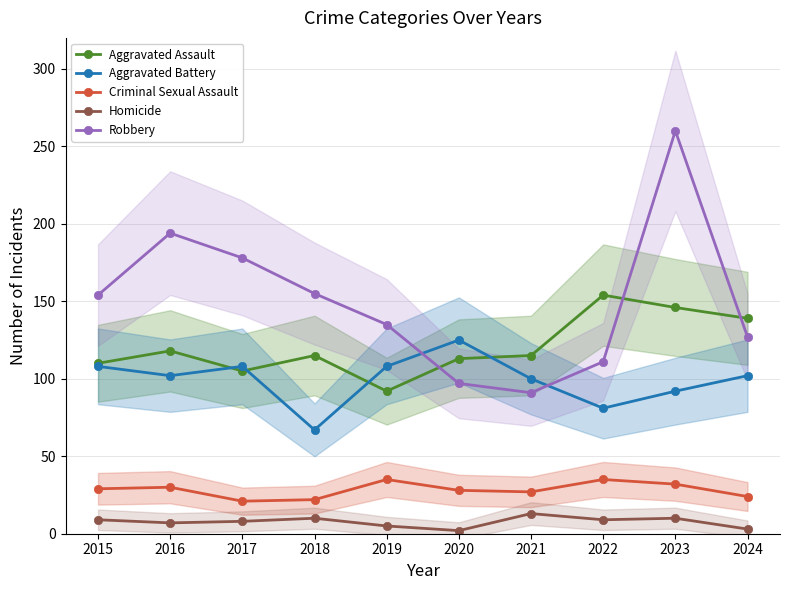

Reading left to right, extract all data points from this chart.

Aggravated Assault: 110	118	105	115	92	113	115	154	146	139
Aggravated Battery: 108	102	108	67	108	125	100	81	92	102
Criminal Sexual Assault: 29	30	21	22	35	28	27	35	32	24
Homicide: 9	7	8	10	5	2	13	9	10	3
Robbery: 154	194	178	155	135	97	91	111	260	127